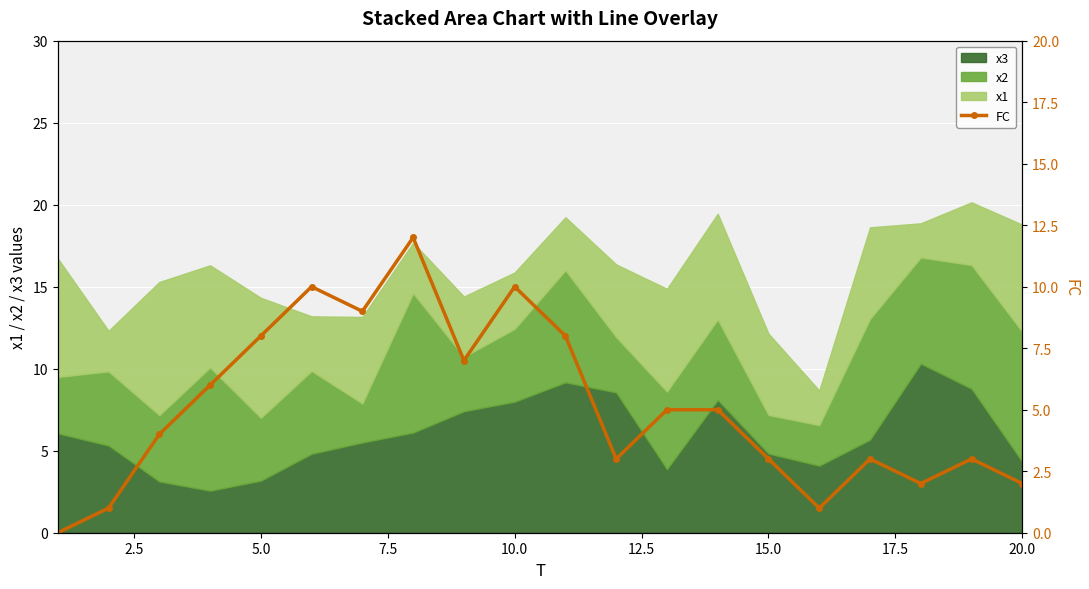

True or false: x3 has a value of 3.2 at 5.0.

True